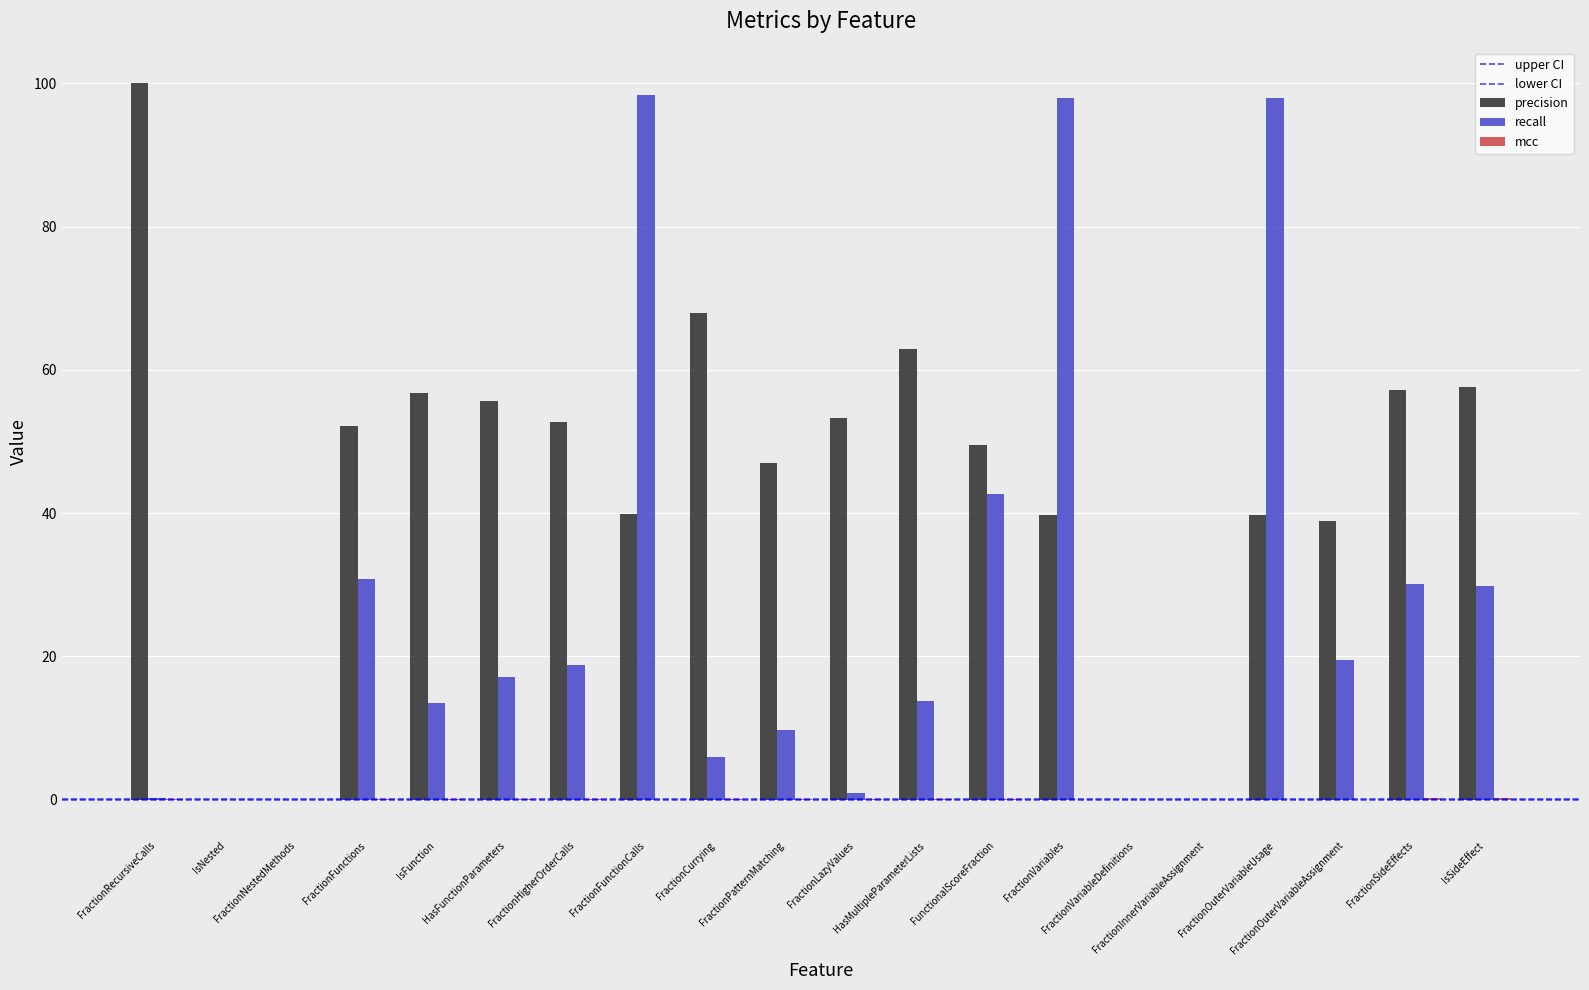

At IsFunction, list the series in order from smallest to largest.

mcc, recall, precision